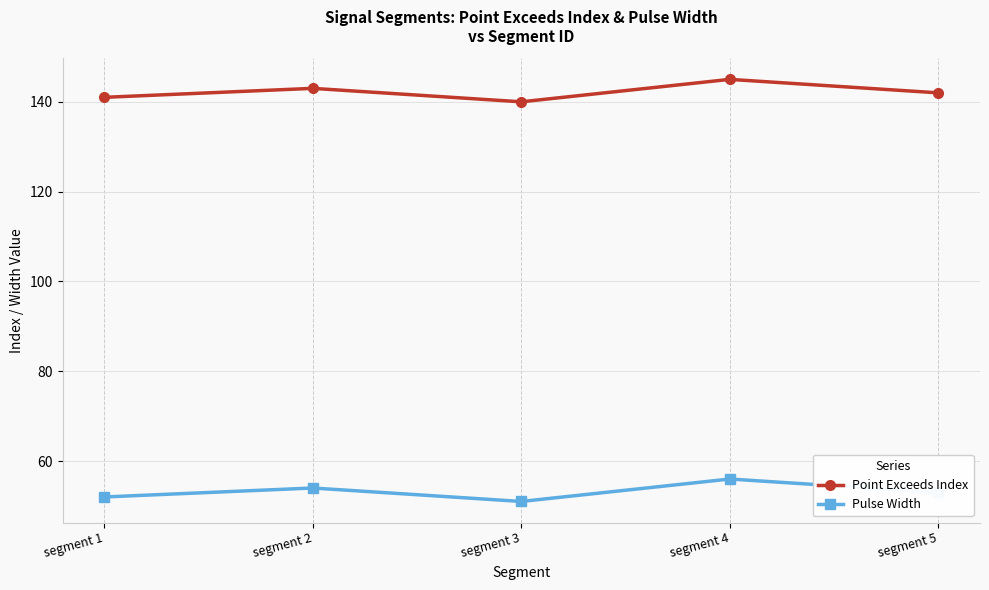

True or false: Point Exceeds Index and Pulse Width intersect in this chart.

False